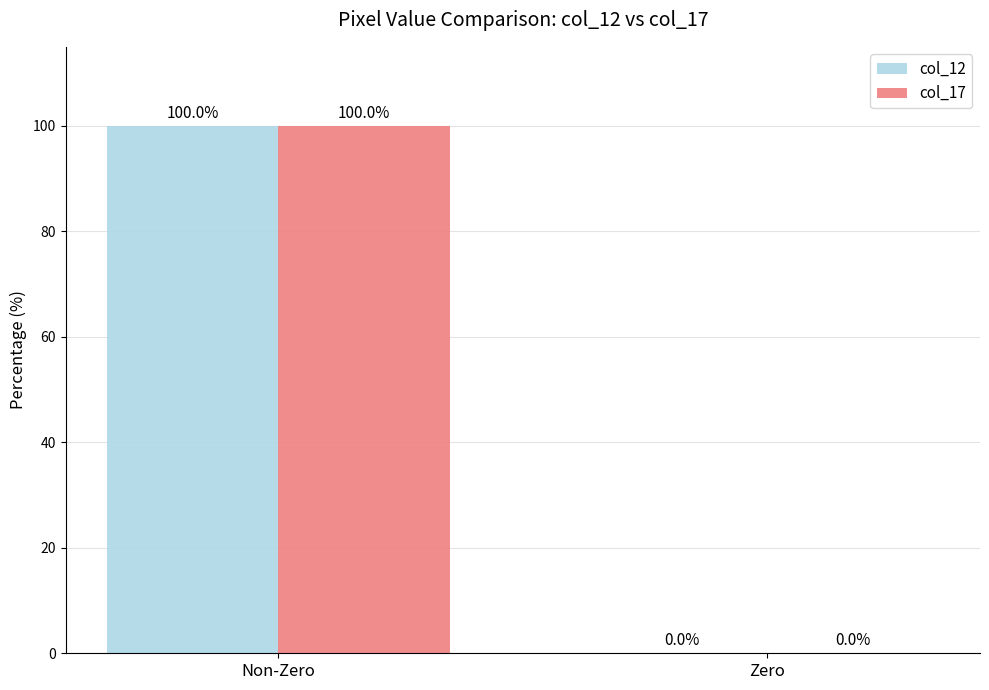

How many groups of bars are there?

2